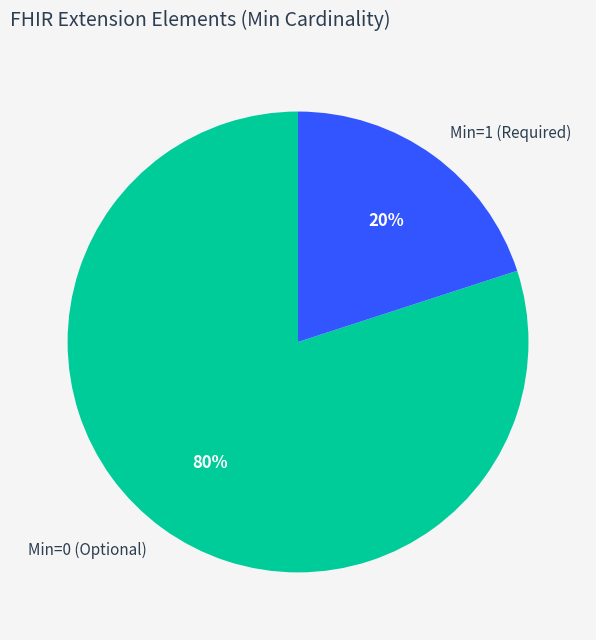

Is it true that Min=1 (Required) is 9% of the pie?

False